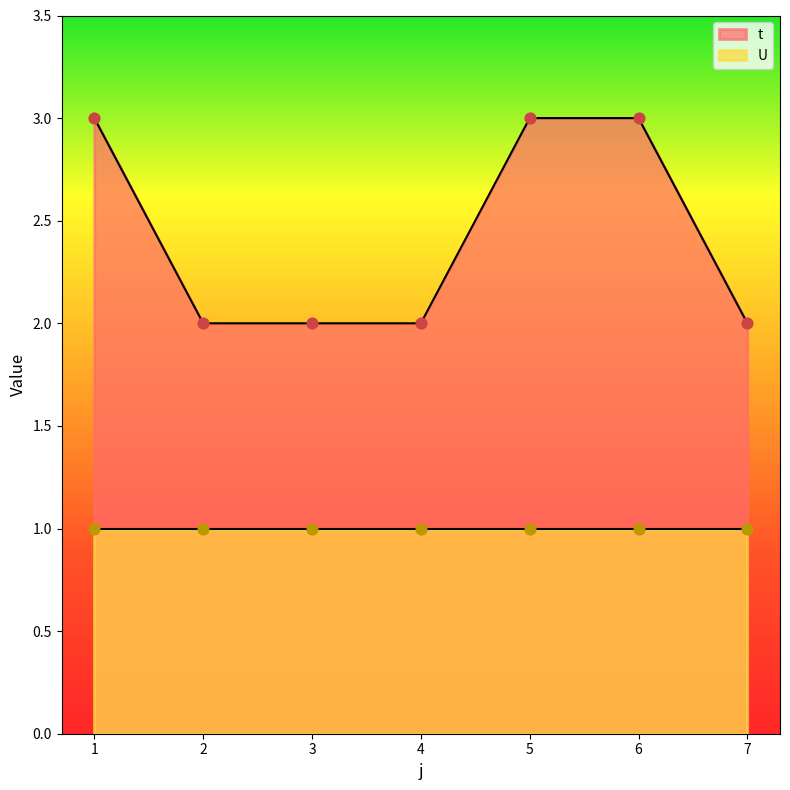

What is the ratio of the value at 4 to the value at 7?

1.0